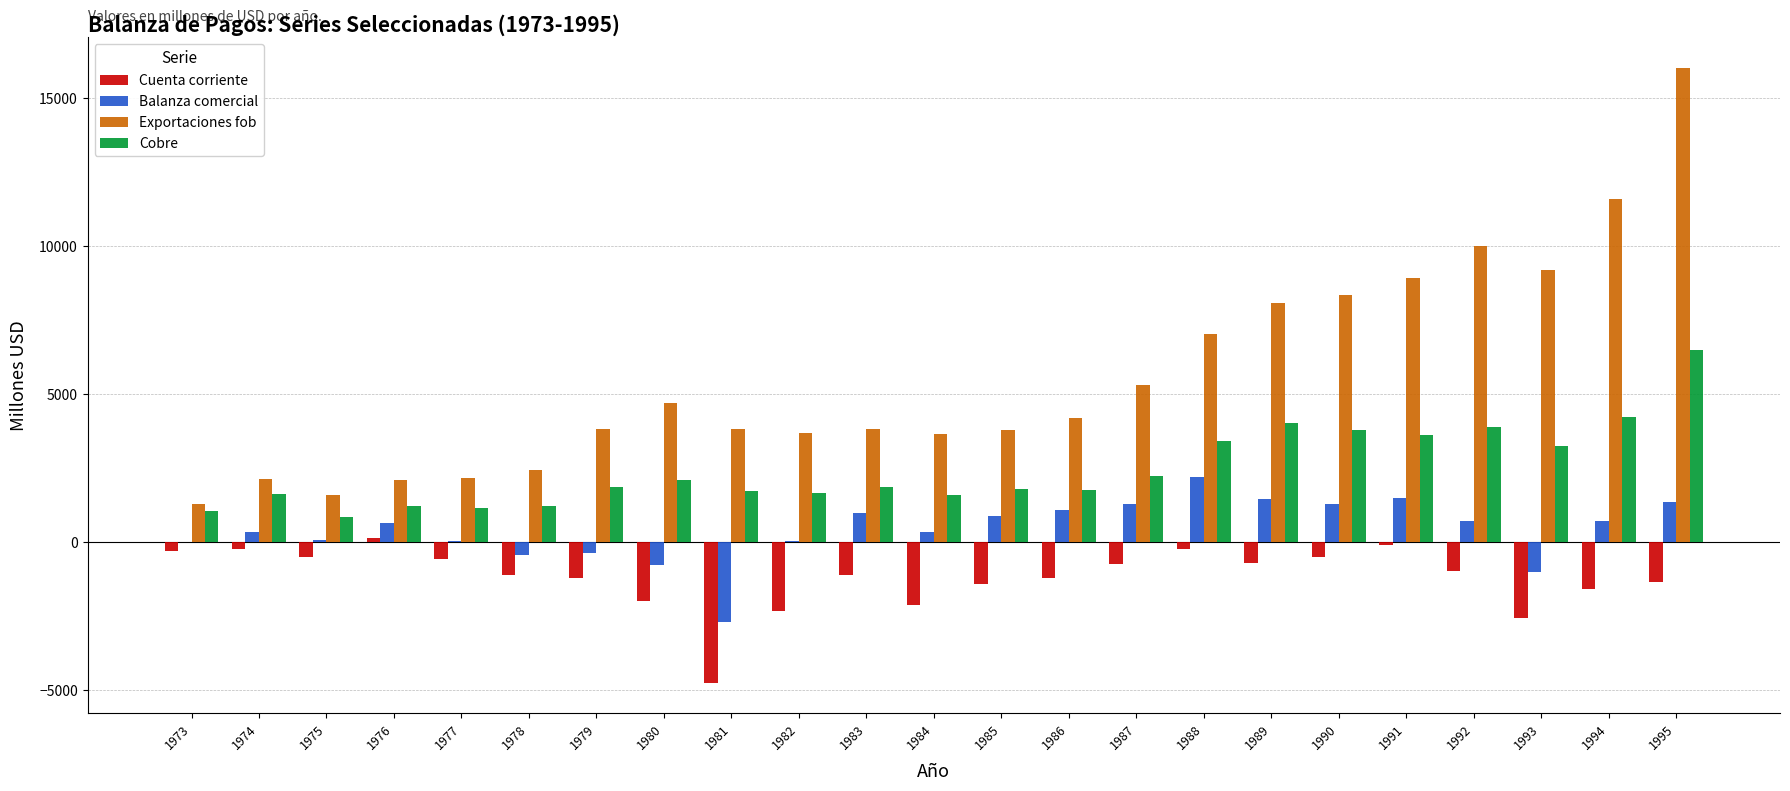

Count the number of categories in the chart.

23